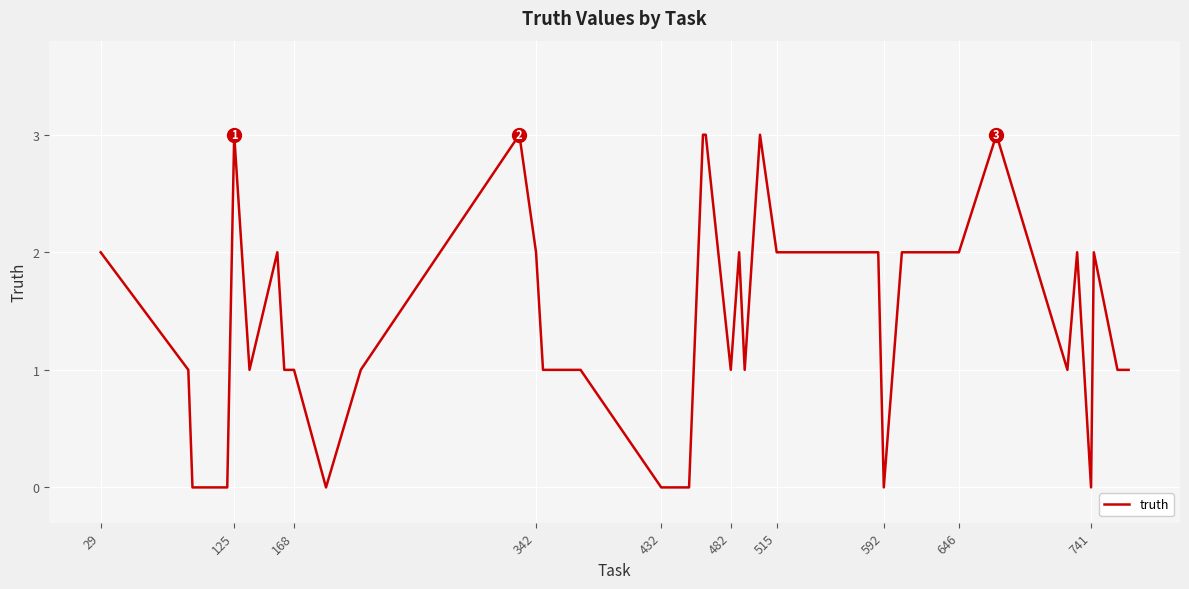

What is the greatest value displayed?

3